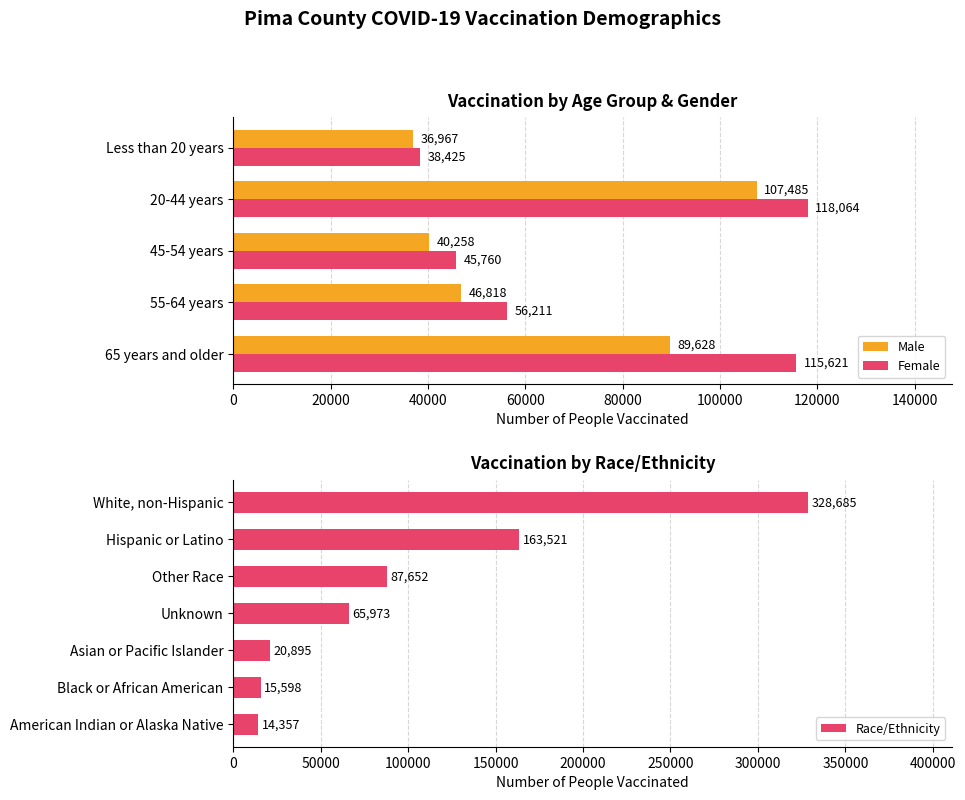

How many bars are there in each group?

2